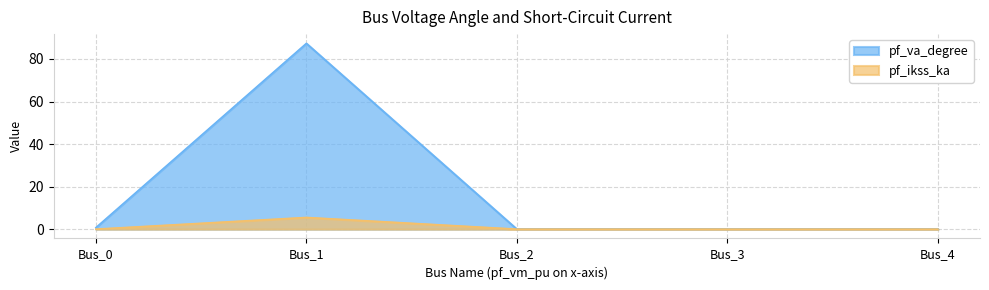

True or false: pf_va_degree and pf_ikss_ka intersect in this chart.

False